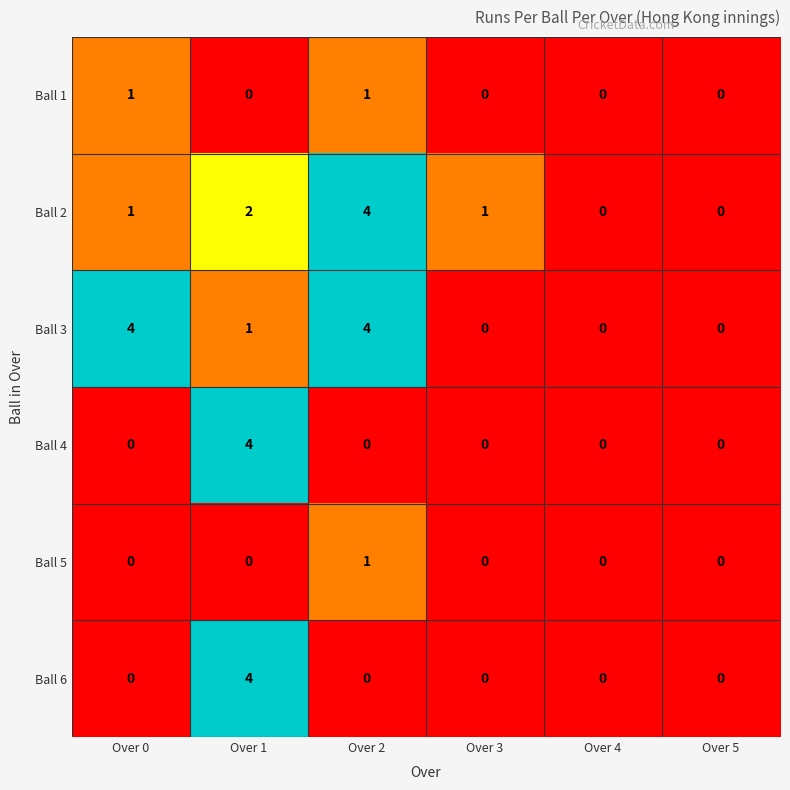

Which category has the highest value in the Ball 5 series?

Over 2